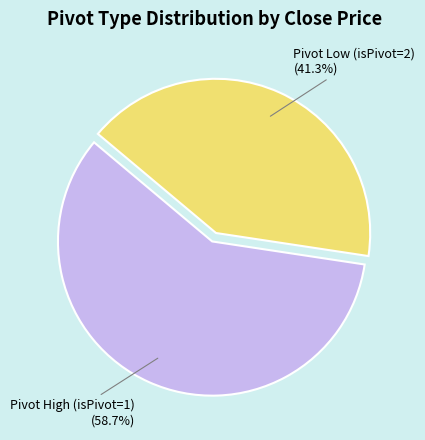

Does any single category account for the majority?

Yes